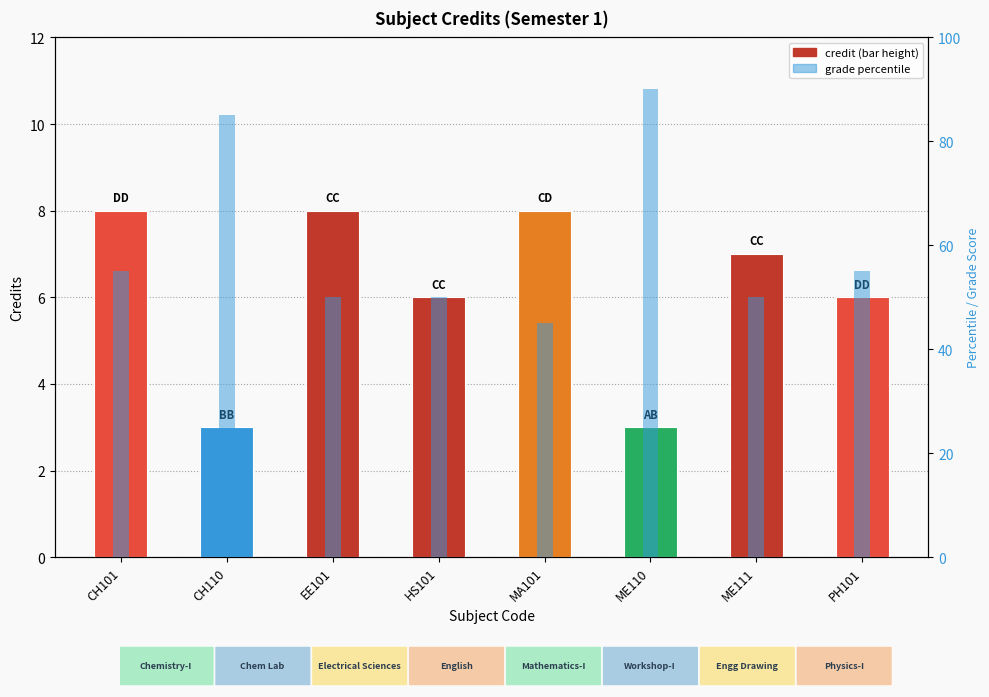

Which label corresponds to the largest value in the chart?

ME110